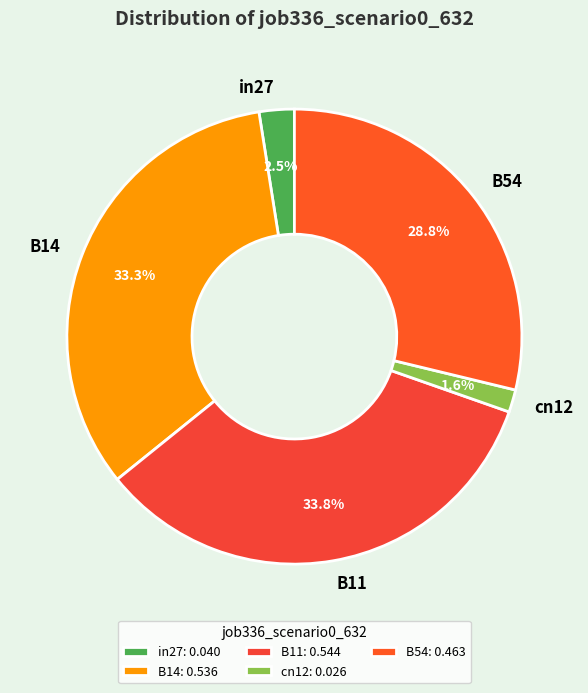

To the nearest percent, what is the combined percentage of B54 and in27?

31%